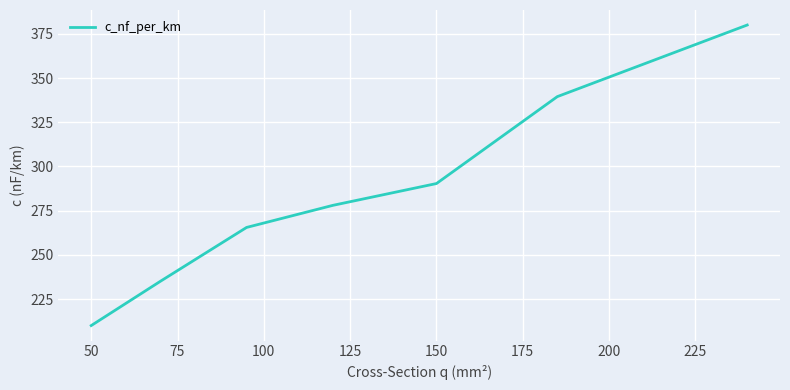

What is the maximum value shown in the chart?

380.0